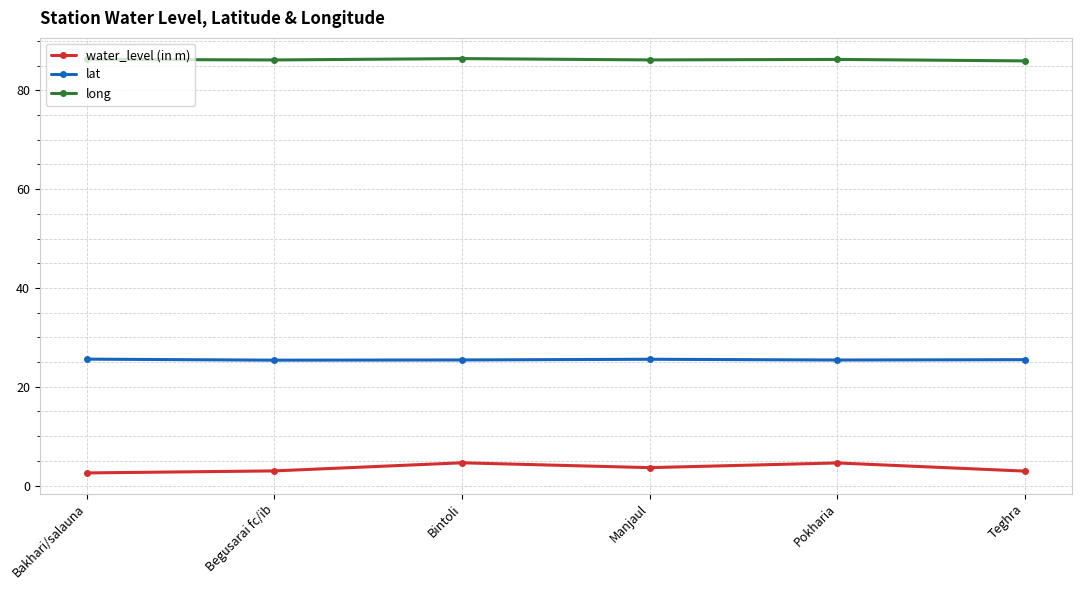

What is the lowest value of the water_level (in m) series?

2.6